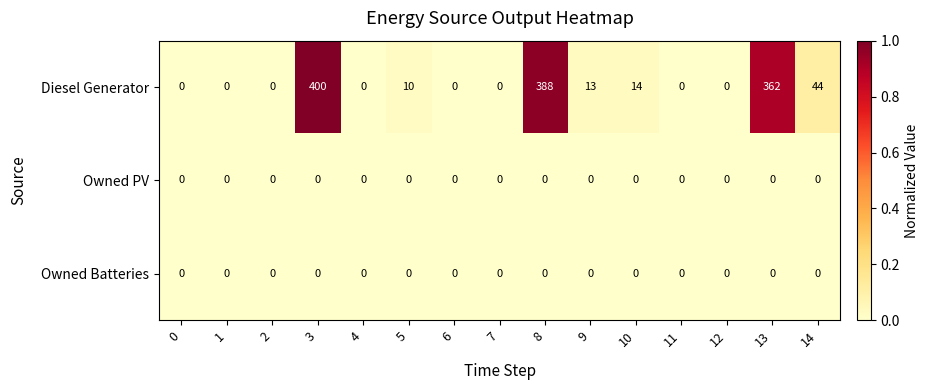

True or false: Diesel Generator has a value of 112 at 13.

False